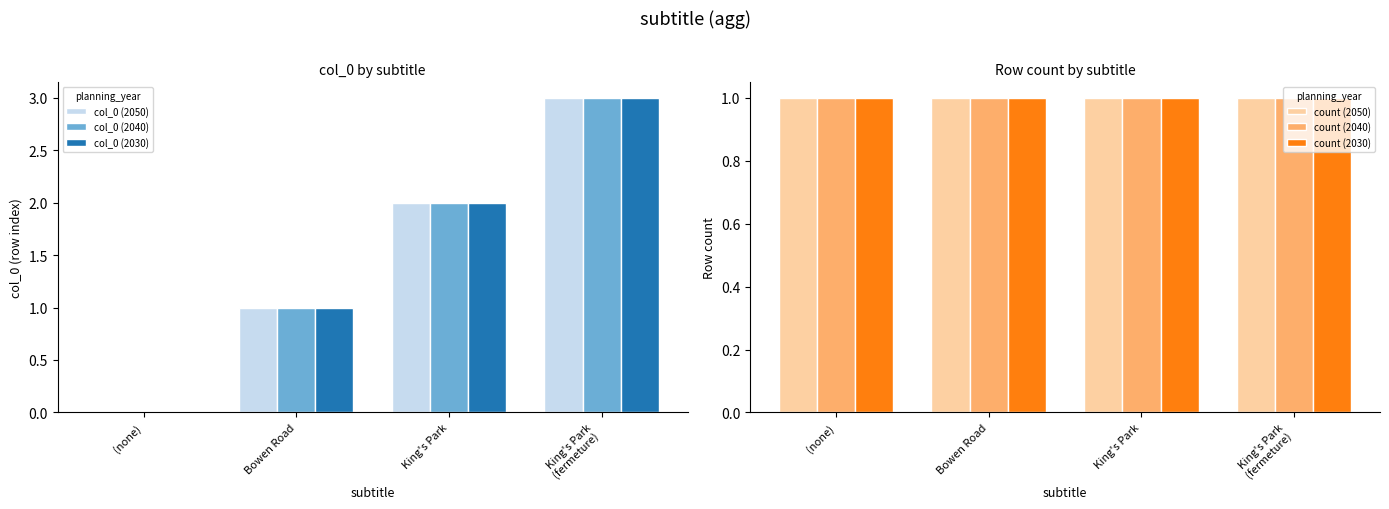

At how many categories does at least one series exceed 0?

4